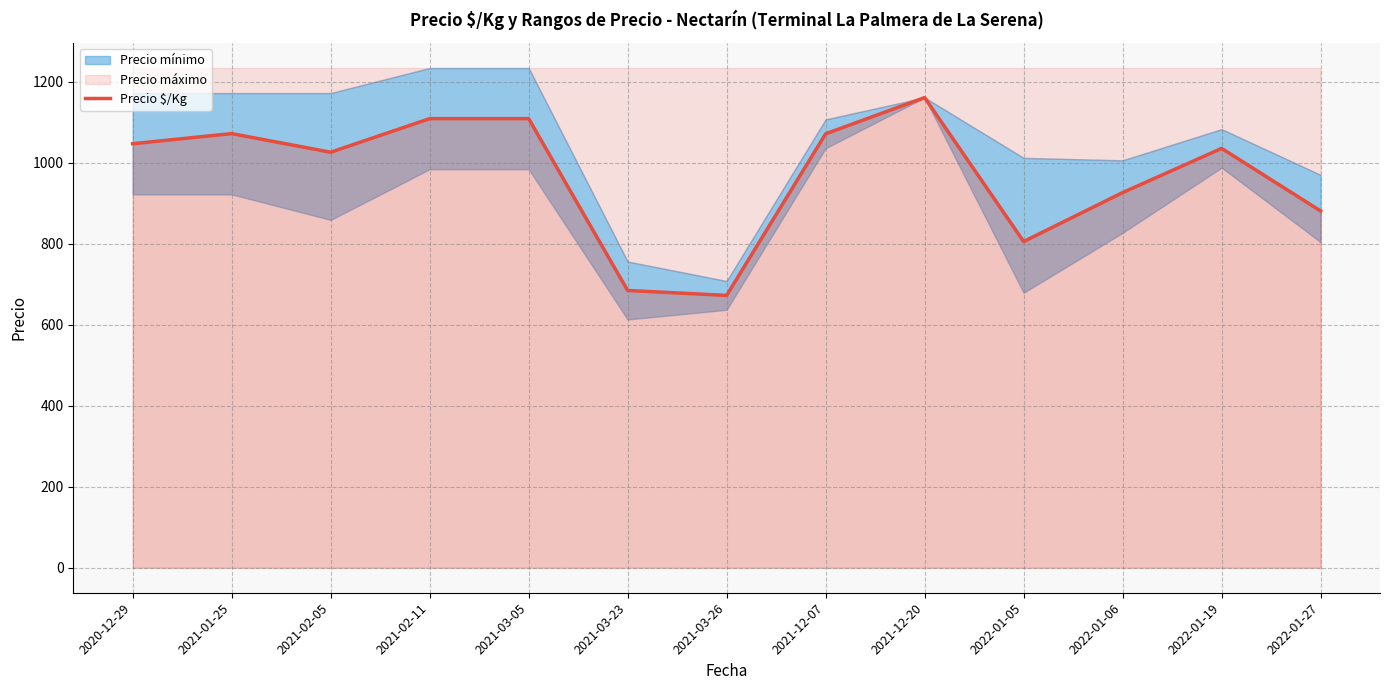

True or false: the data has more than 0 interior local peaks.

True